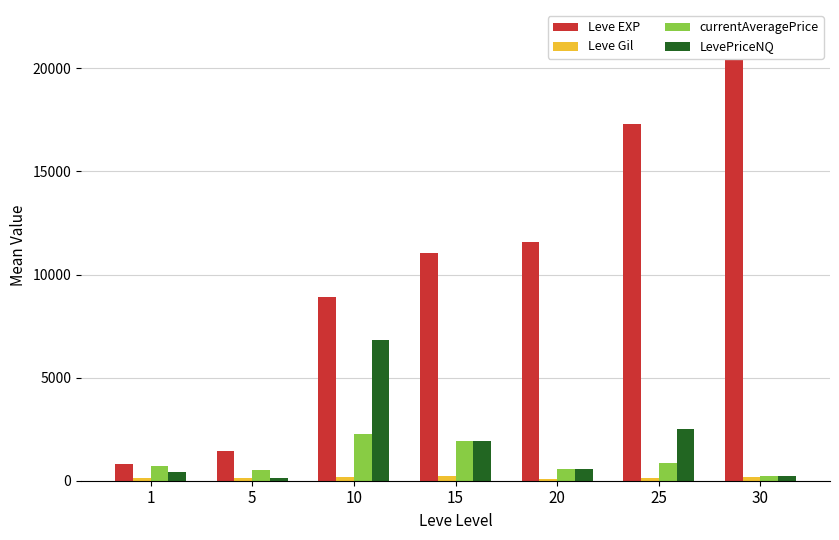

Reading left to right, extract all data points from this chart.

Leve EXP: 800.0	1420.0	8930.0	11040.0	11560.0	17310.0	21740.0
Leve Gil: 113.0	140.0	168.0	230.0	101.0	126.0	175.0
currentAveragePrice: 702.6	506.5	2268.1	1944.5	586.3	839.8	218.8
LevePriceNQ: 406.4	146.3	6804.3	1944.5	586.3	2519.4	224.7